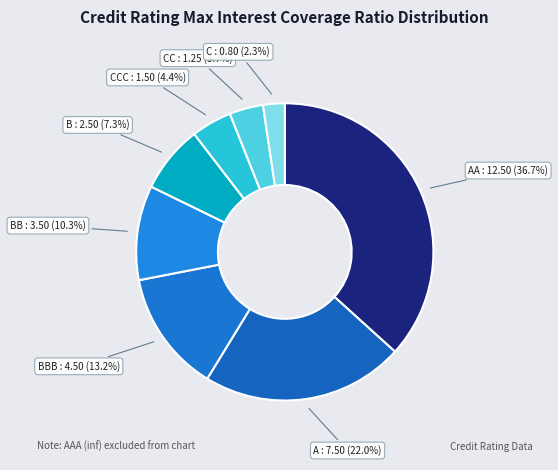

To the nearest percent, what is the average slice percentage?

13%